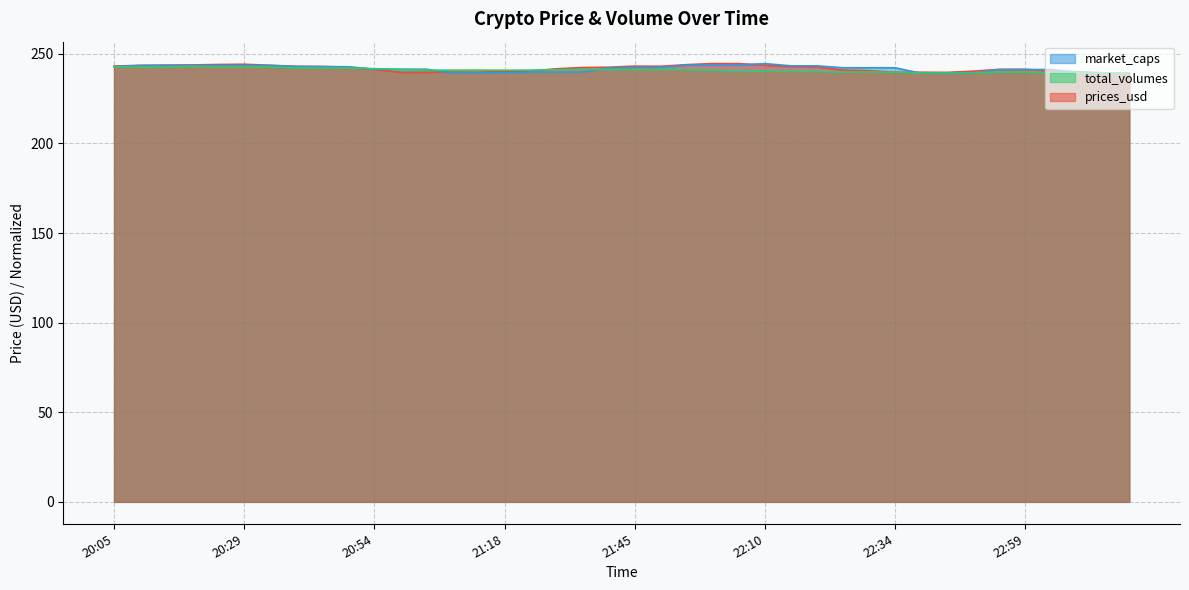

List the series in order of their peak value, highest first.

prices_usd, market_caps, total_volumes